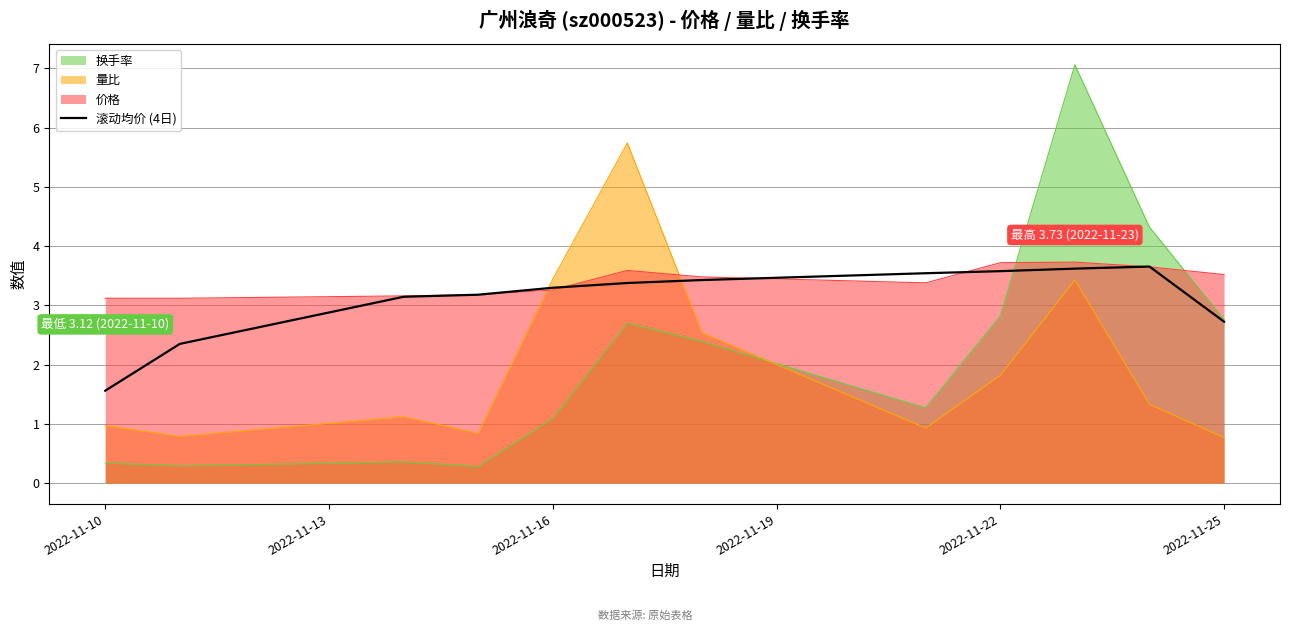

The value of 量比 at 2022-11-10 is 1.0. True or false?

True